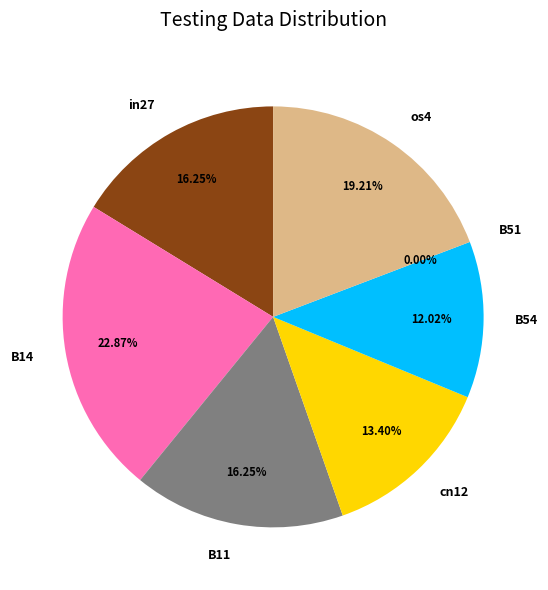

To the nearest percent, what is the difference between the largest and smallest slice percentages?

23%